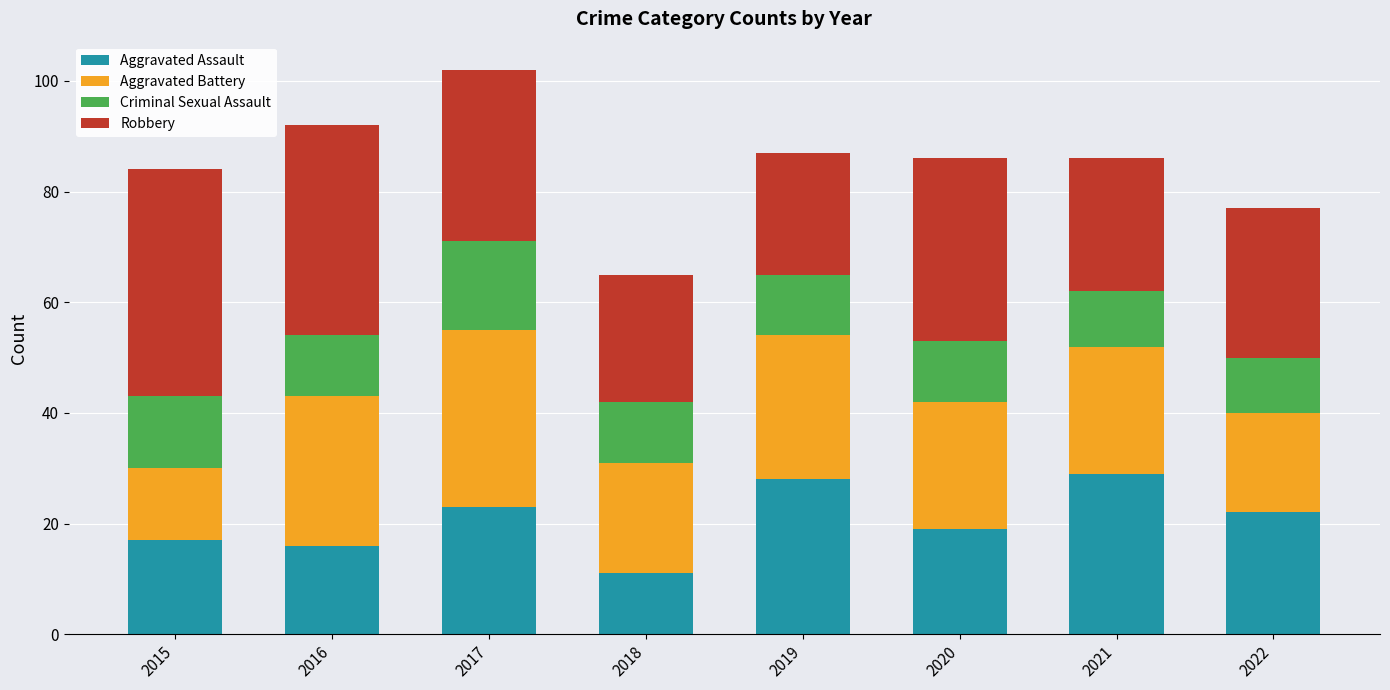

At which category is the sum across all series the highest?

2017